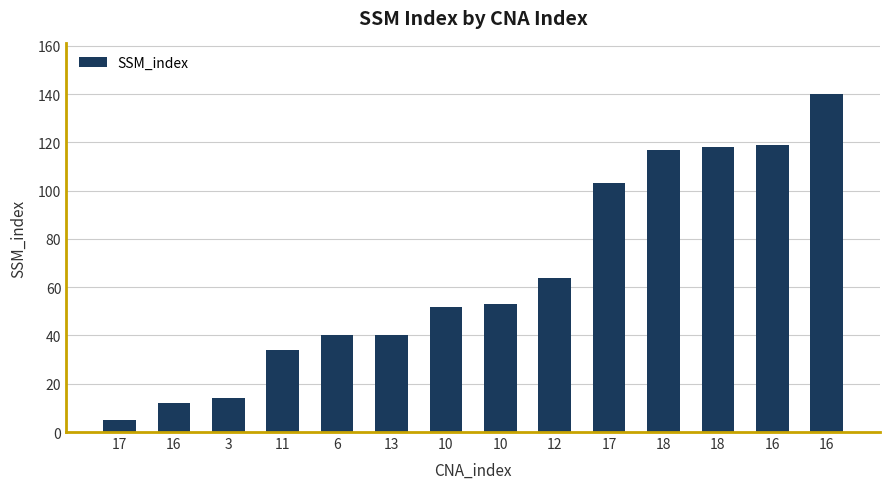

At which label is the value closest to 72?

12